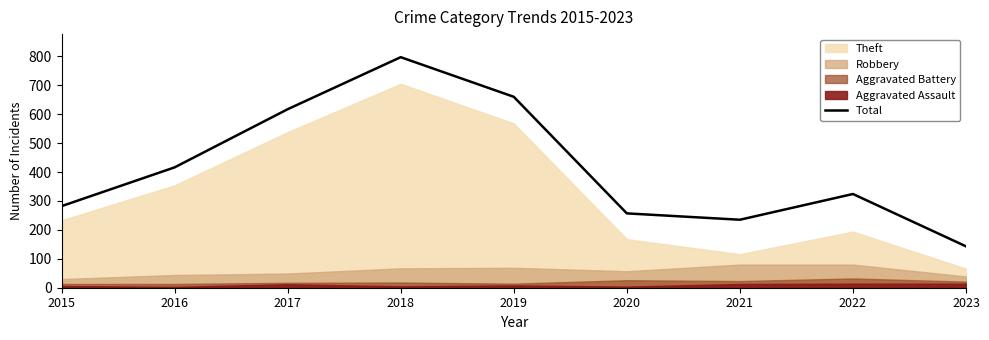

What is the minimum value shown in the chart?

143